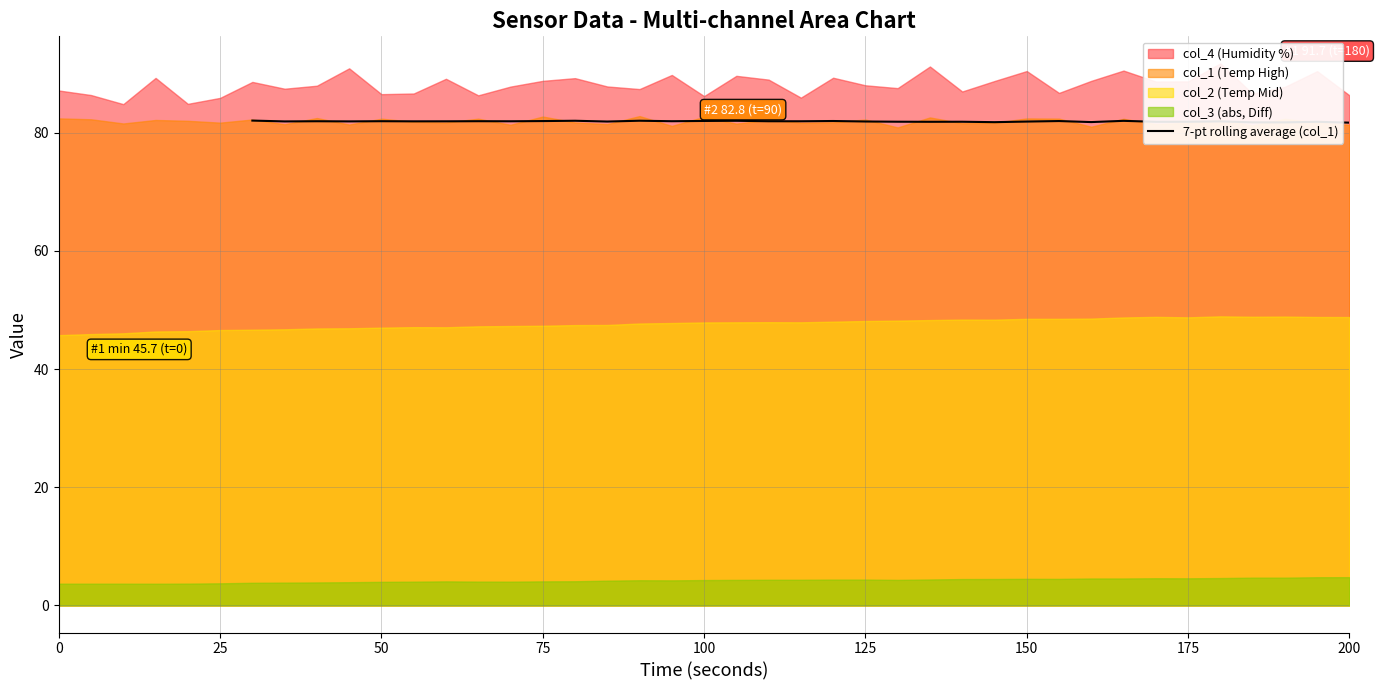

The value of 7-pt rolling average (col_1) at 100 is 82.0. True or false?

True